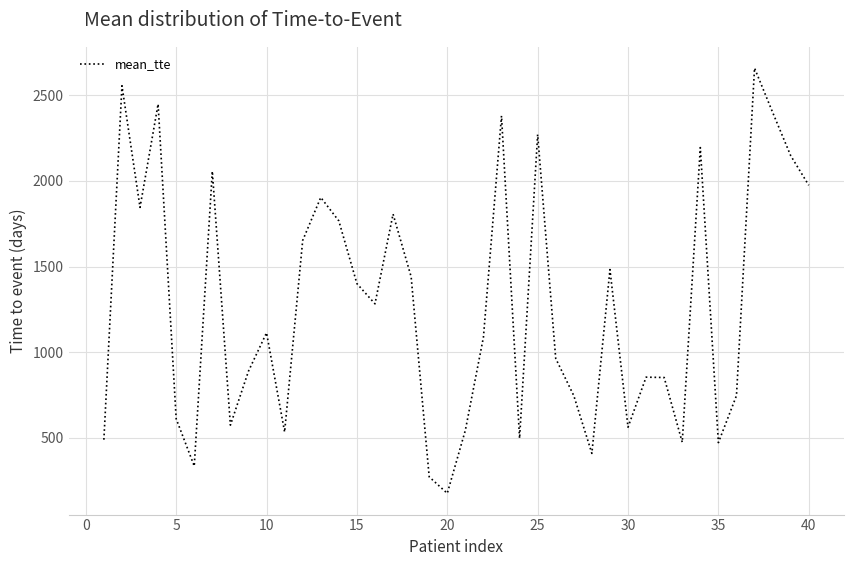

What is the maximum value shown in the chart?

2659